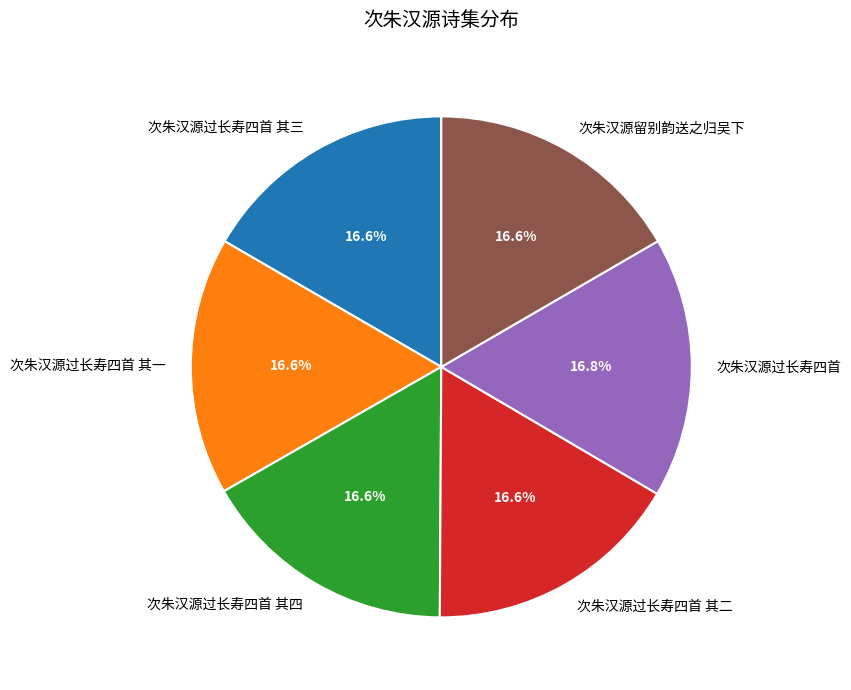

What is the ratio of the value at 次朱汉源过长寿四首 其四 to the value at 次朱汉源过长寿四首?

1.0